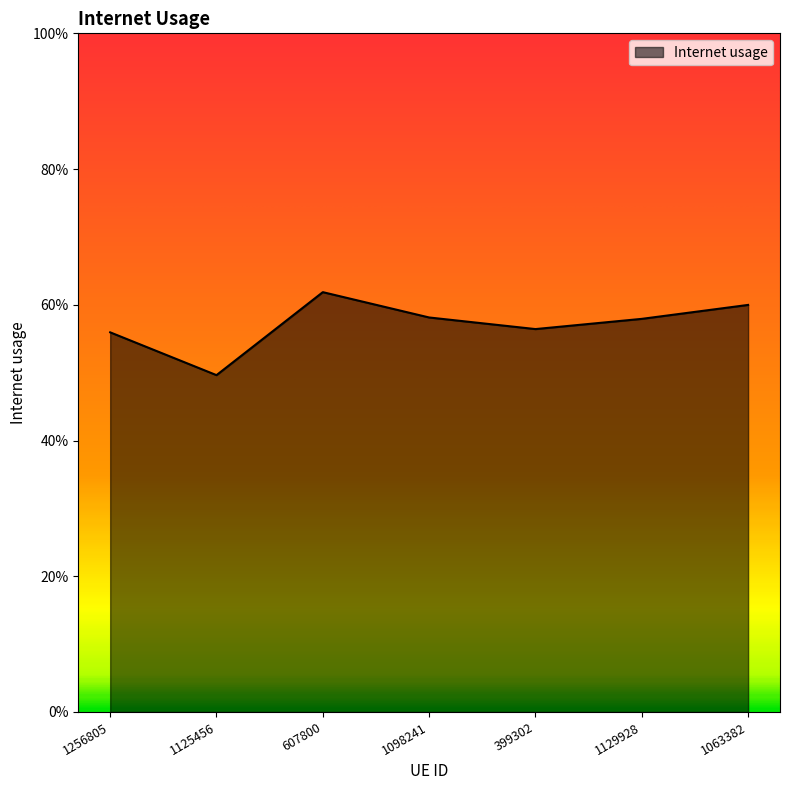

What is the average value?

0.6